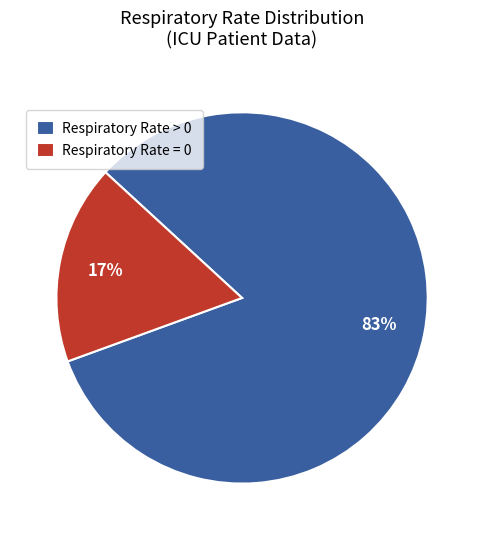

Is it true that Respiratory Rate = 0 is 17% of the pie?

True